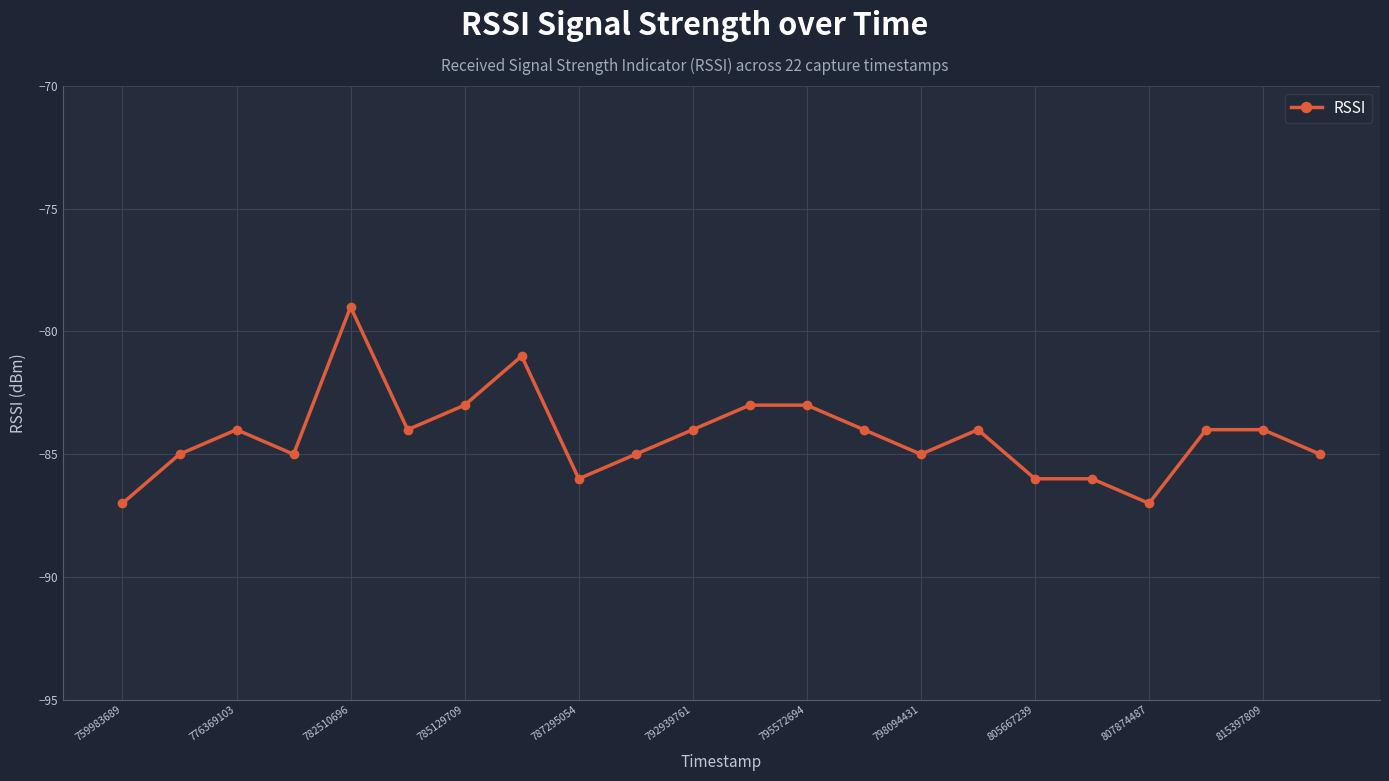

Reading left to right, what are all the values shown in this chart?

-87	-85	-84	-85	-79	-84	-83	-81	-86	-85	-84	-83	-83	-84	-85	-84	-86	-86	-87	-84	-84	-85